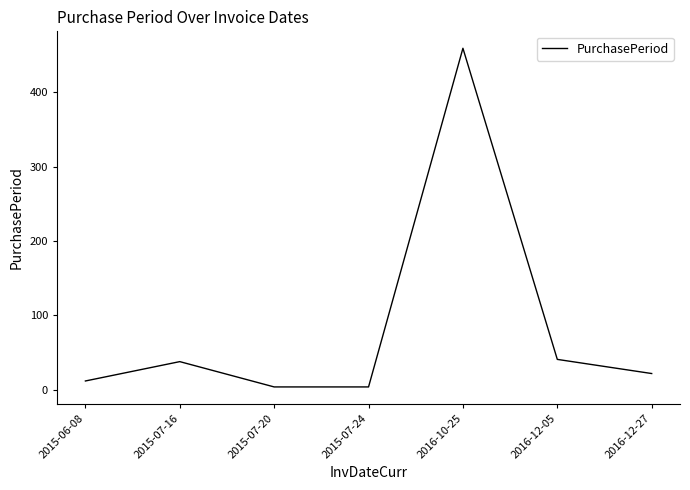

Reading left to right, what are all the values shown in this chart?

2015-06-08=12	2015-07-16=38	2015-07-20=4	2015-07-24=4	2016-10-25=459	2016-12-05=41	2016-12-27=22